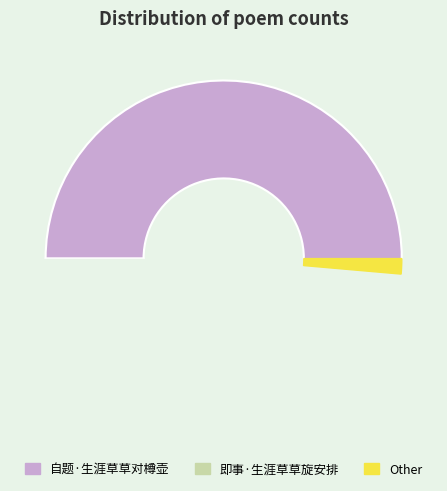

Which slice is the smallest?

即事·生涯草草旋安排